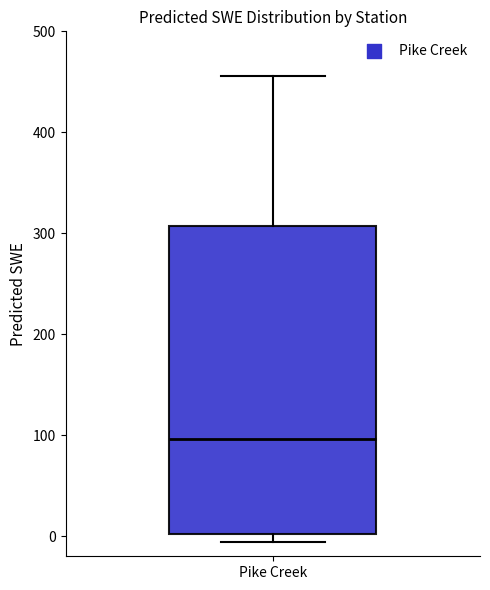

Where does the upper whisker of the box for Pike Creek end on the y-axis? The values are not printed on the chart, so give them approximately, as read against the axis.

460